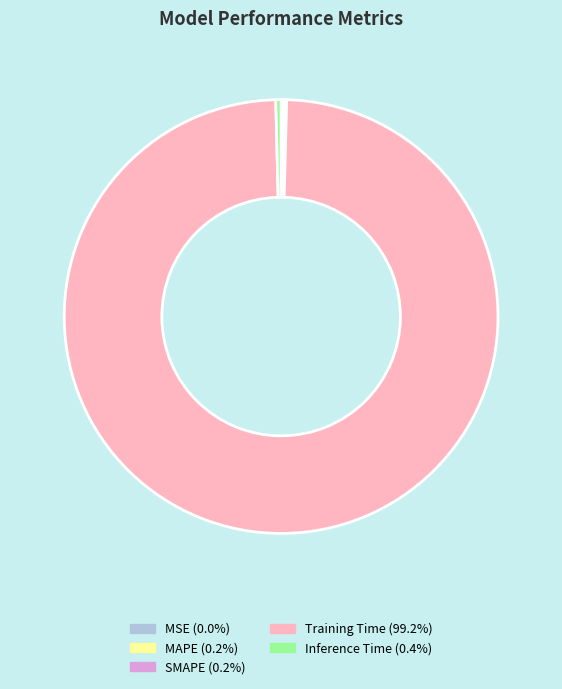

Does any single category account for the majority?

Yes